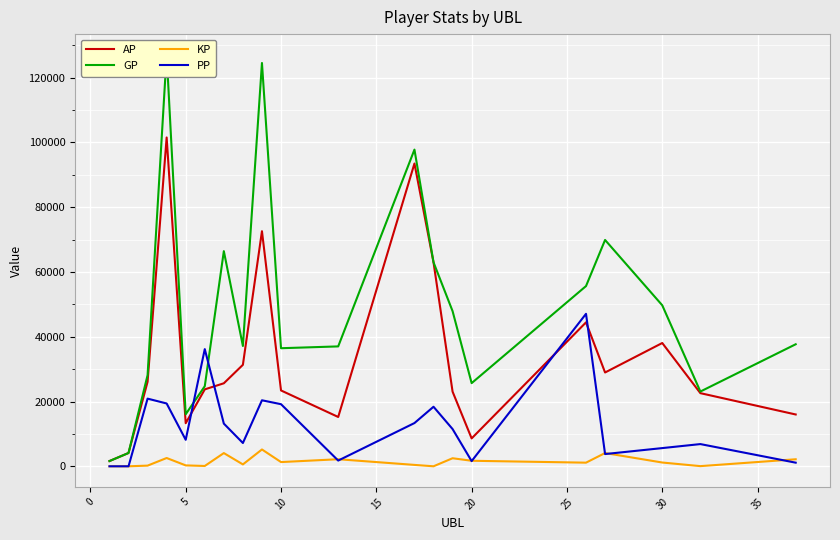

Rank the series by their maximum value, from lowest to highest.

KP, PP, AP, GP